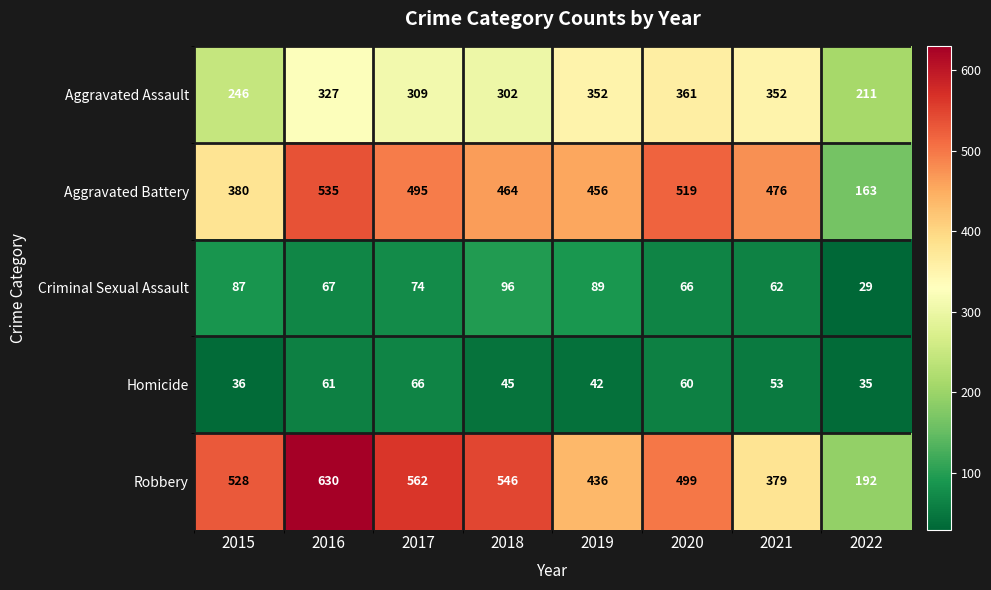

What is the difference between the second highest and second lowest values in the Robbery series?

183